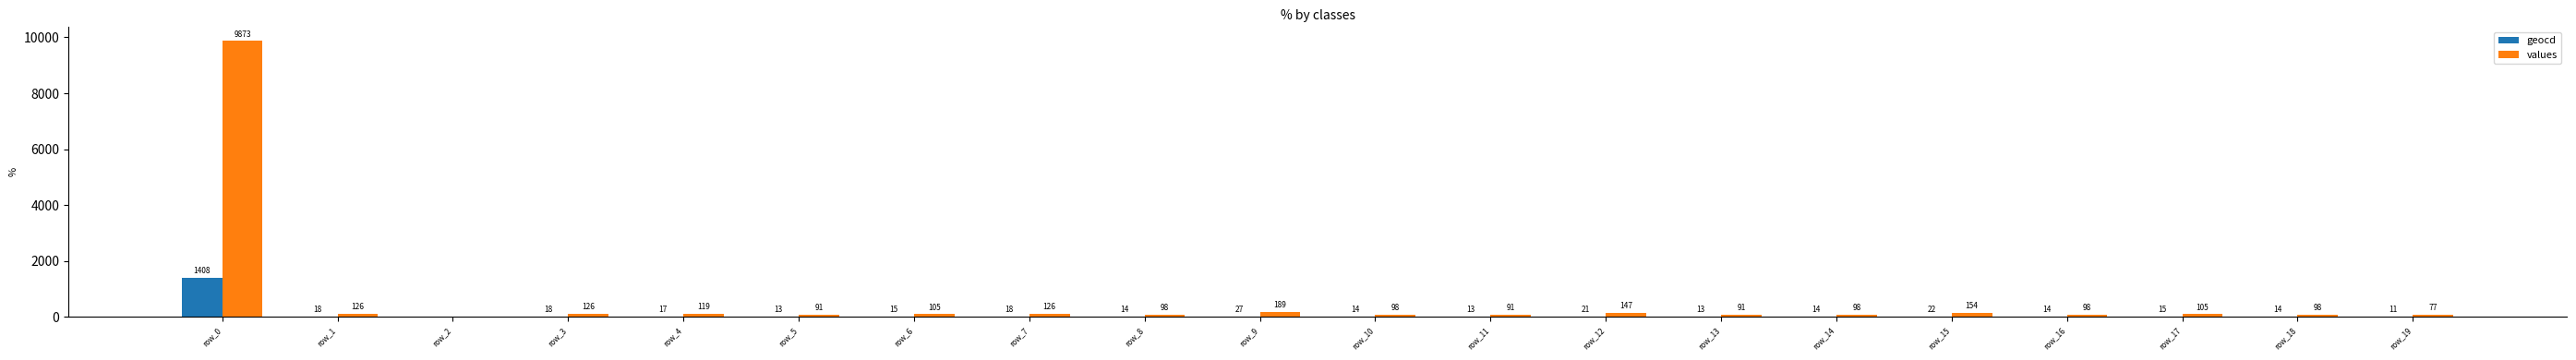

Which series changed the most between row_1 and row_17?

values